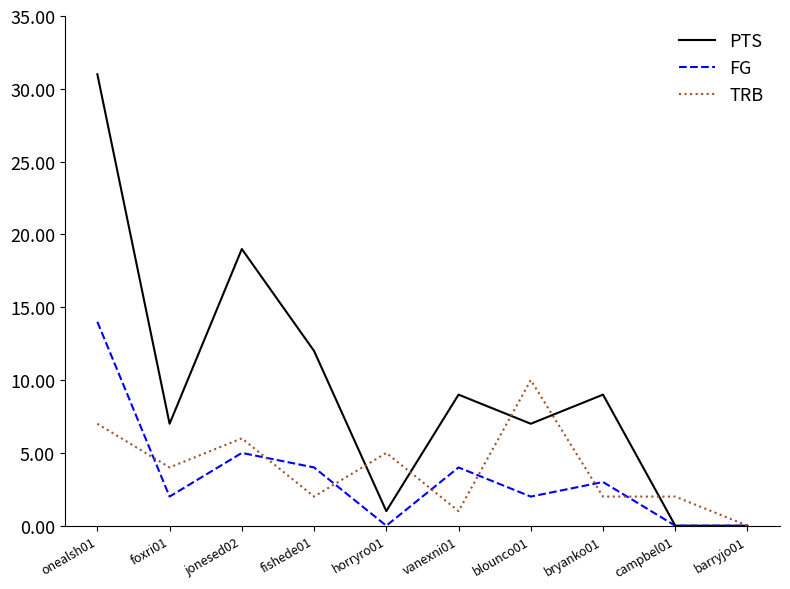

What position from the left is campbel01?

9